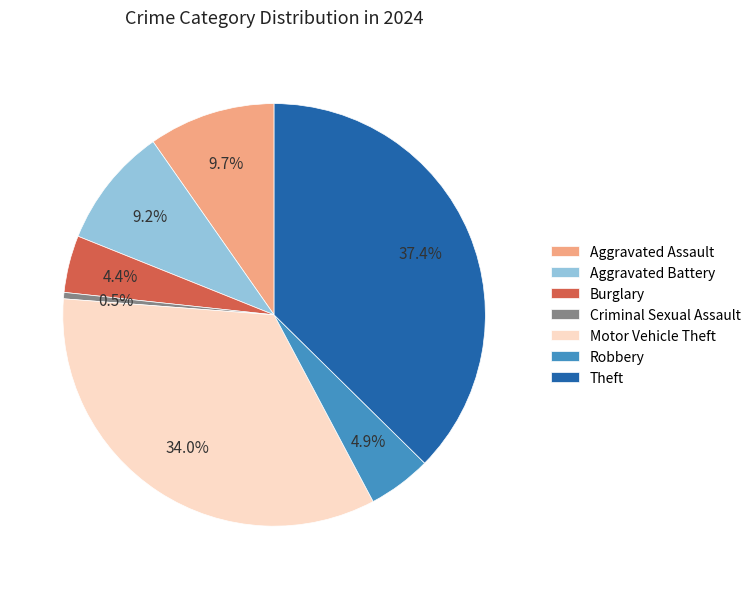

Which has a higher value, Aggravated Battery or Criminal Sexual Assault?

Aggravated Battery